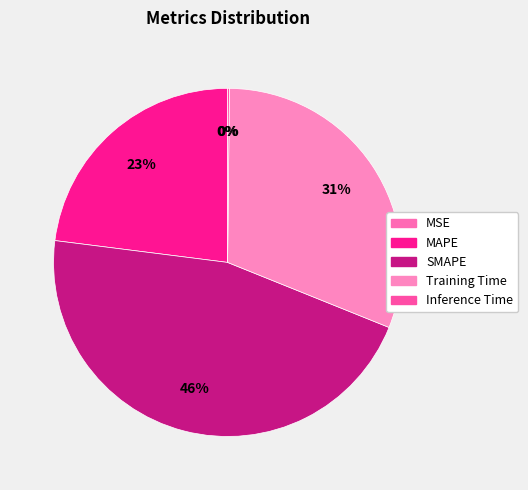

To the nearest percent, what is the combined percentage of MSE and MAPE?

23%